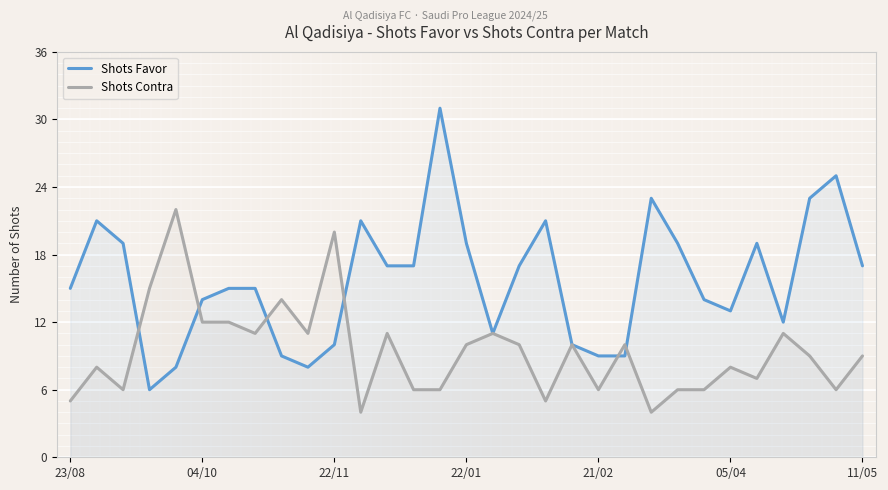

Which series has the largest range (max minus min)?

Shots Favor